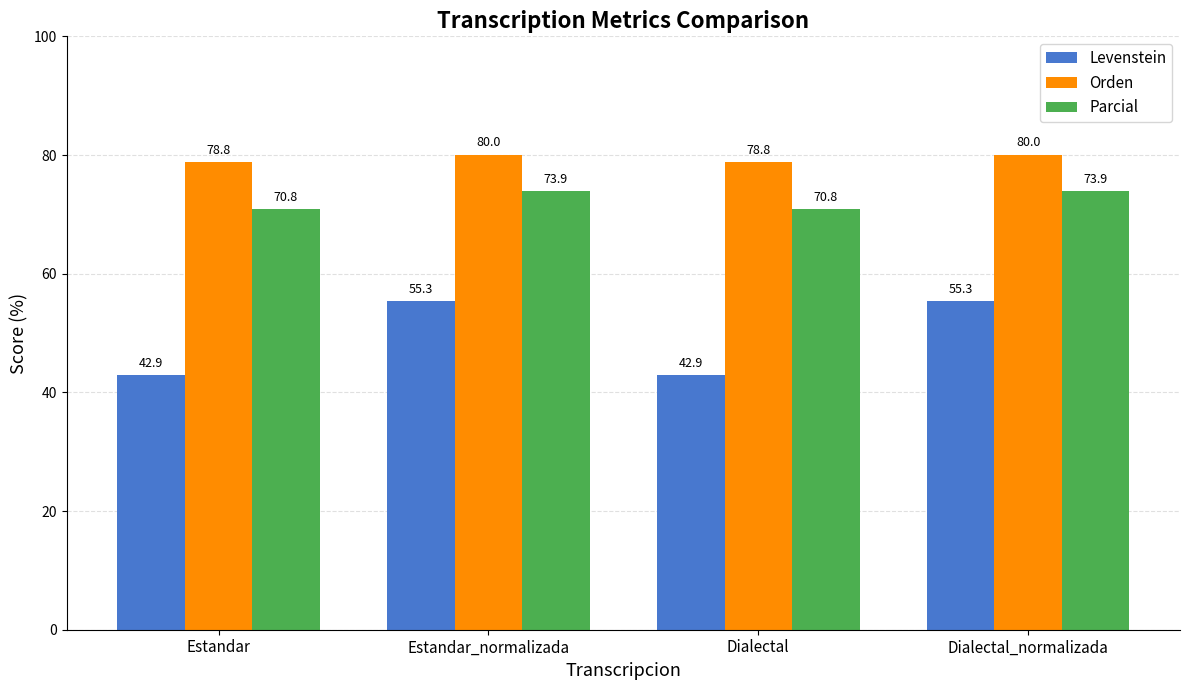

Which series has the widest spread of values?

Levenstein